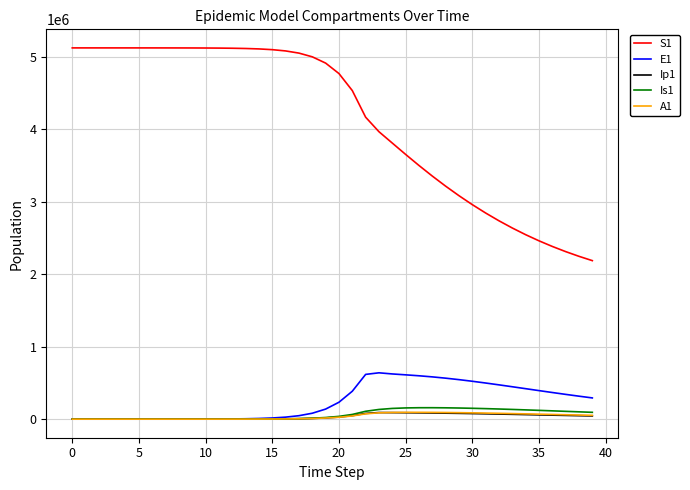

Which series has the largest range (max minus min)?

S1